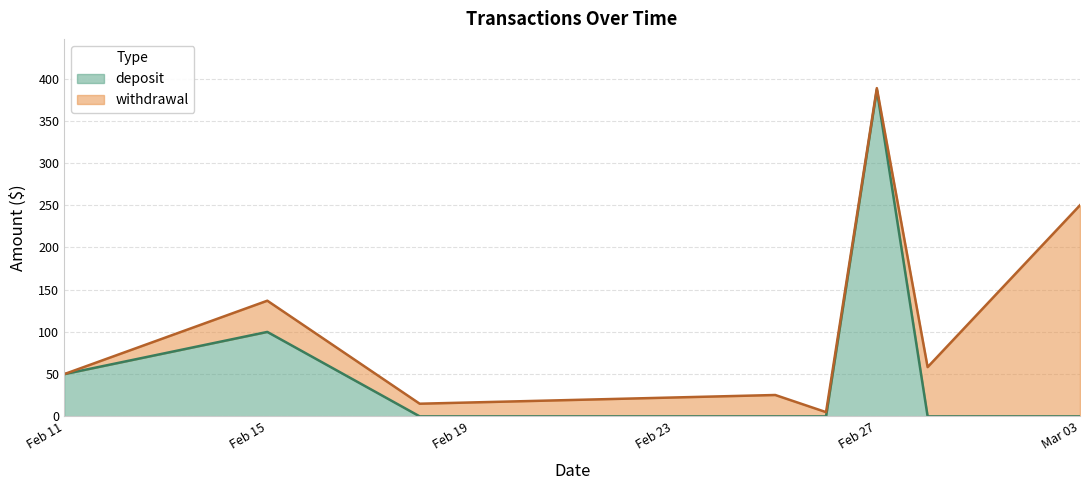

At which category is the sum across all series the highest?

Feb 27